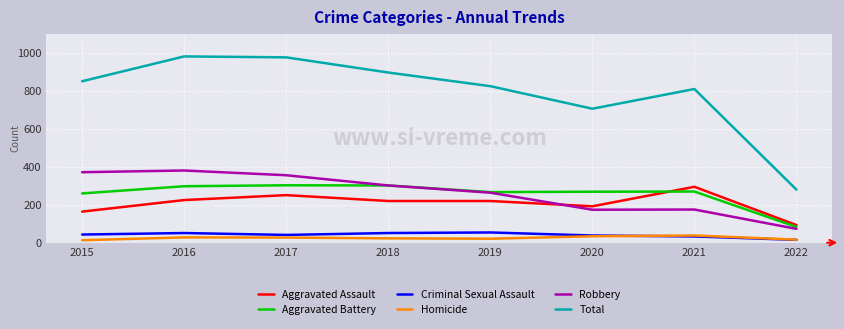

Which series ends up on top after the final intersection of Aggravated Battery and Aggravated Assault?

Aggravated Assault